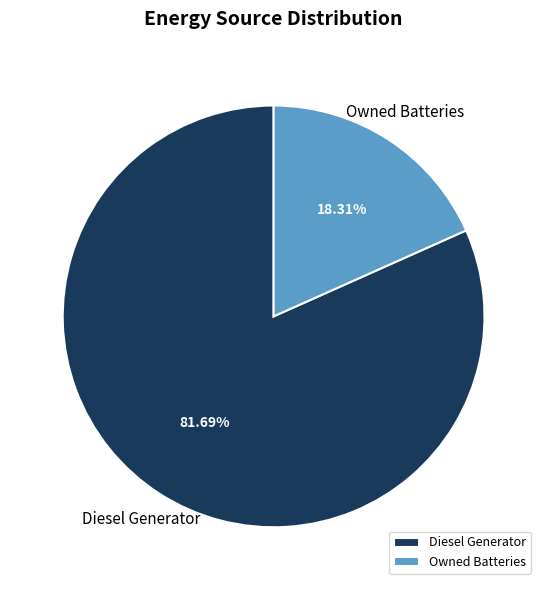

Do Diesel Generator and Owned Batteries together represent more than half of the pie?

Yes